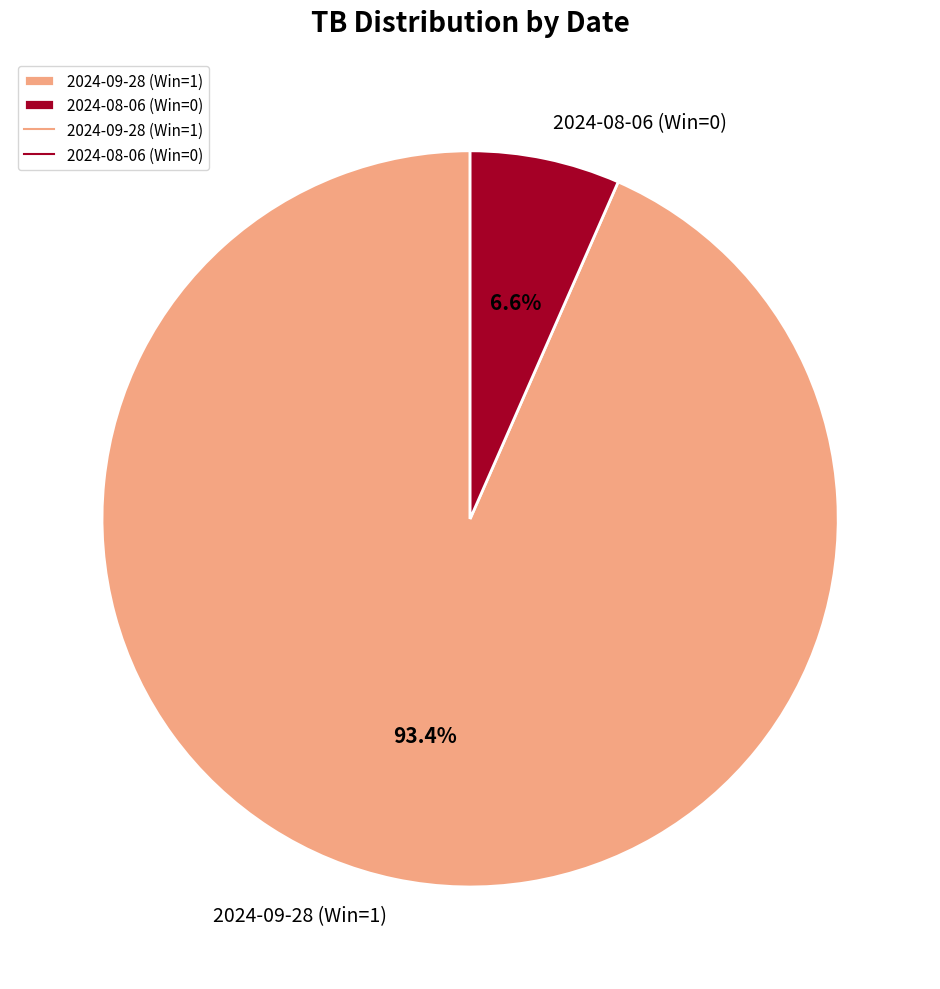

True or false: 2024-09-28 (Win=1) accounts for 86% of the total.

False